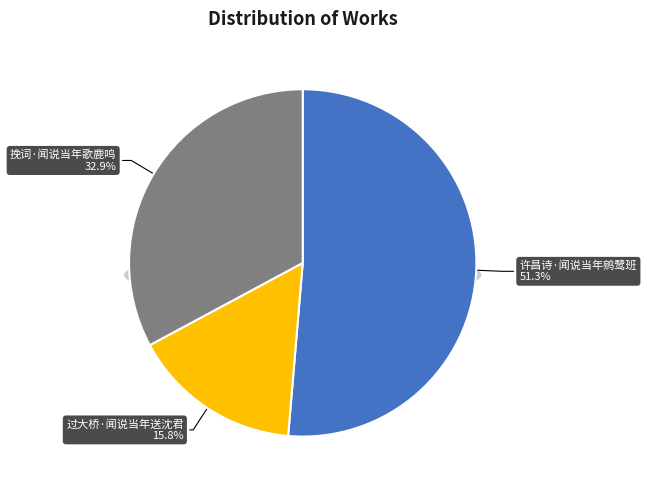

To the nearest percent, what is the combined percentage of 过大桥·闻说当年送沈君 and 挽词·闻说当年歌鹿鸣?

49%